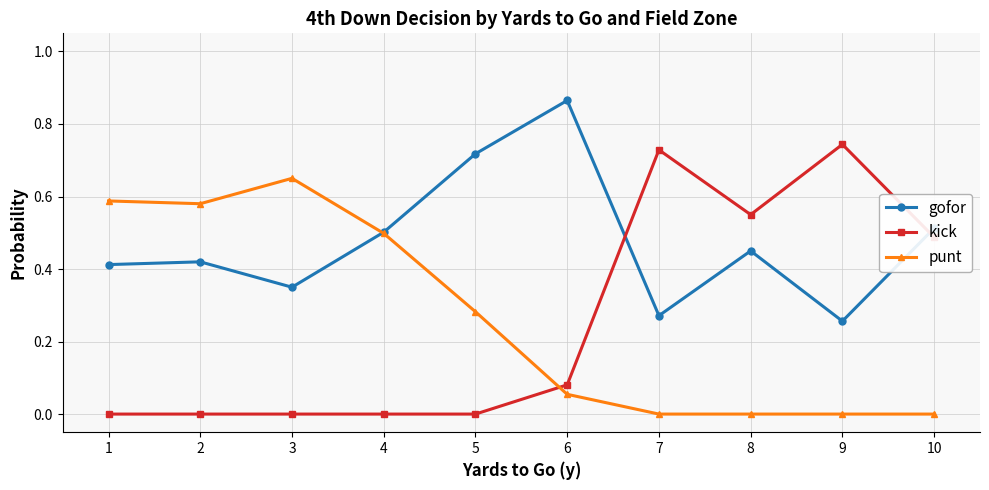

True or false: kick has more than 1 interior local peaks.

True